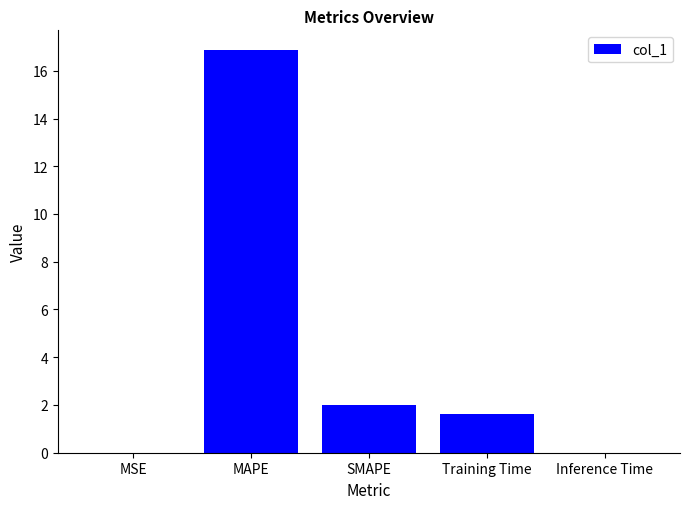

What is the greatest value displayed?

16.9